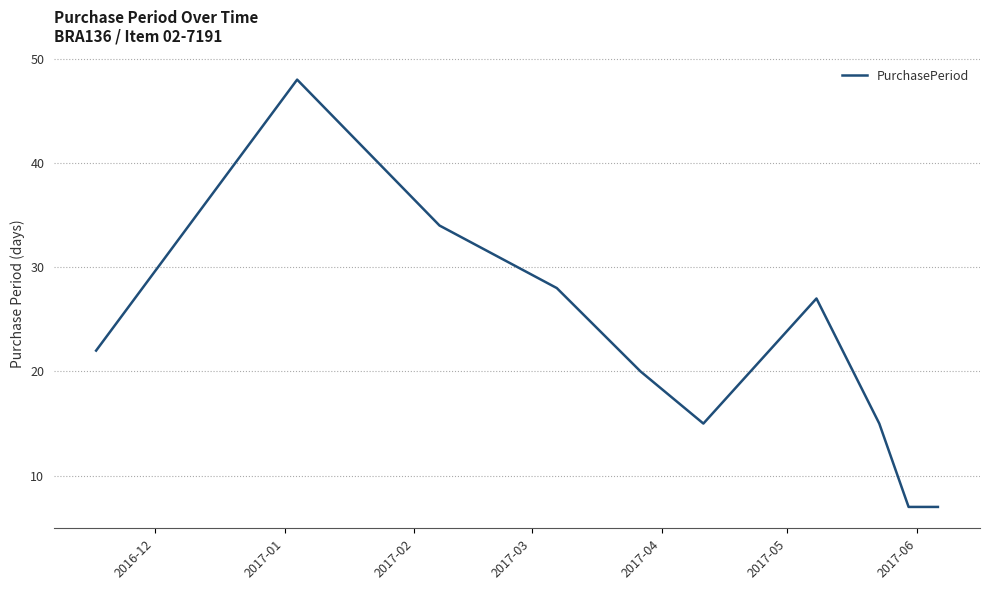

What is the minimum value shown in the chart?

7